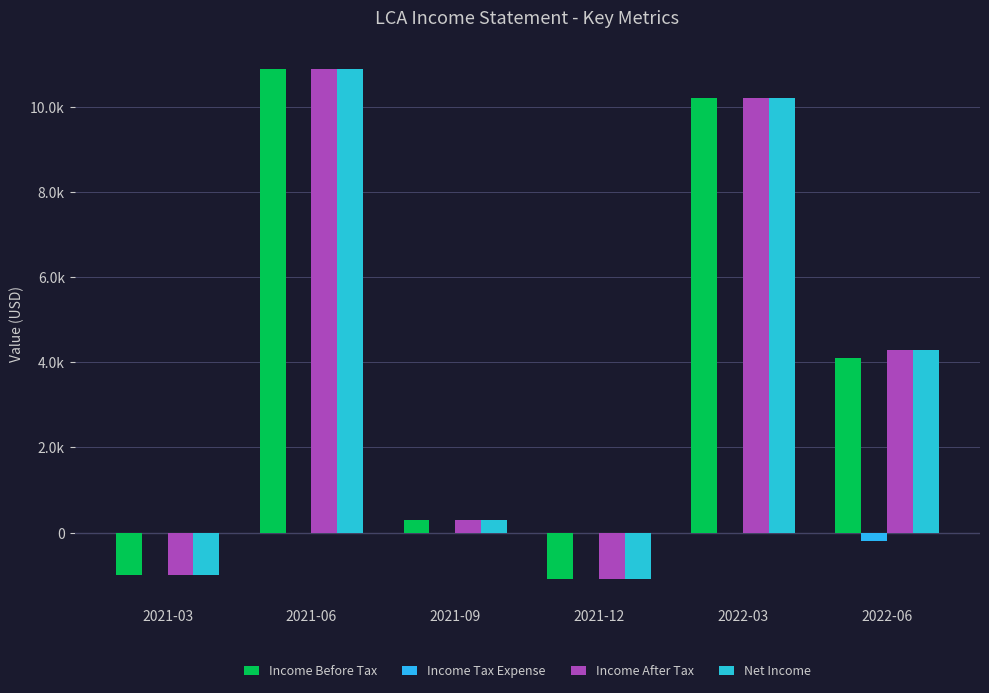

What is the average value of the Income Tax Expense series?

-33